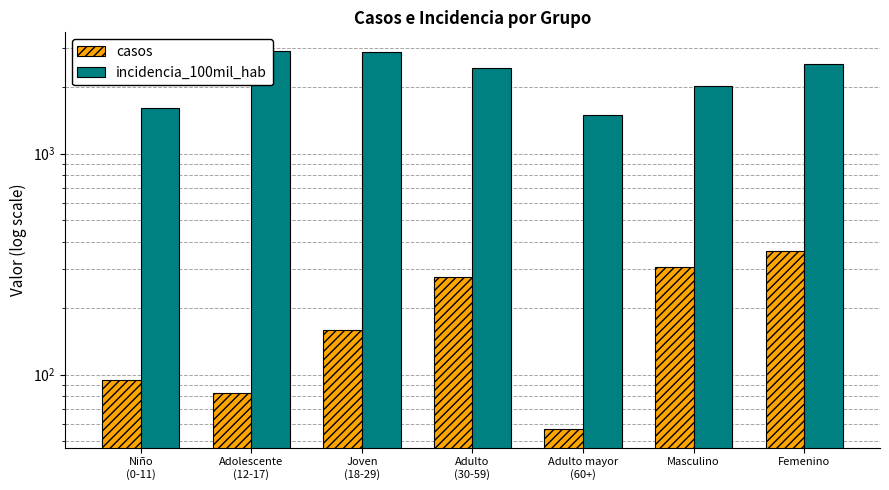

Rank the series by their average value, from highest to lowest.

incidencia_100mil_hab, casos